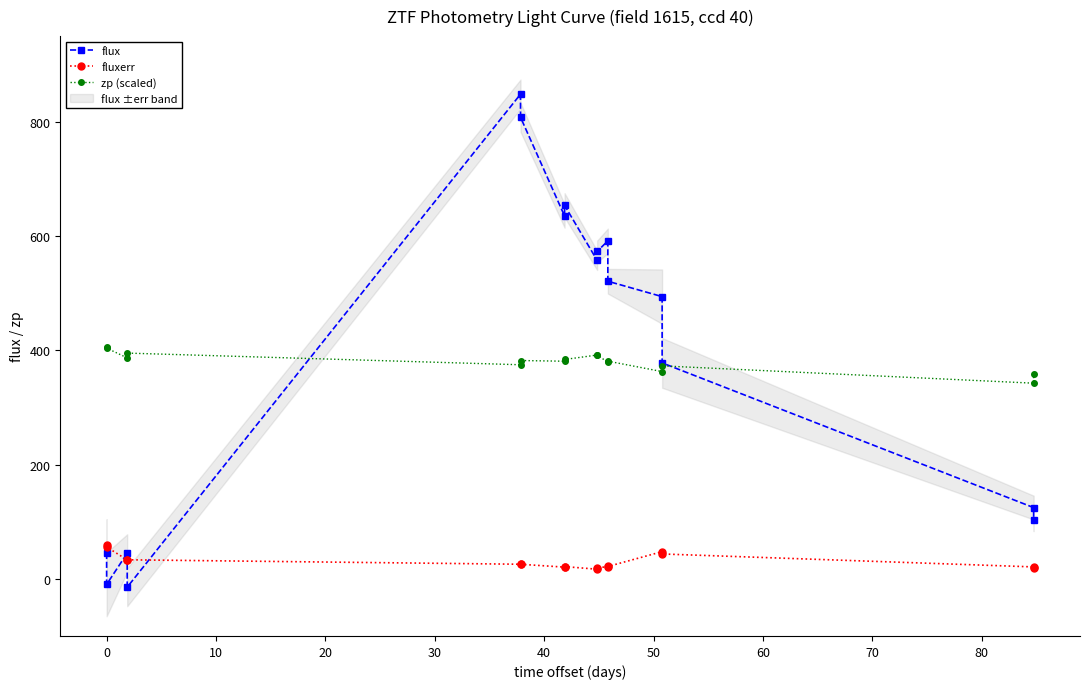

What is the difference between the maximum and minimum values in the flux series?

862.9